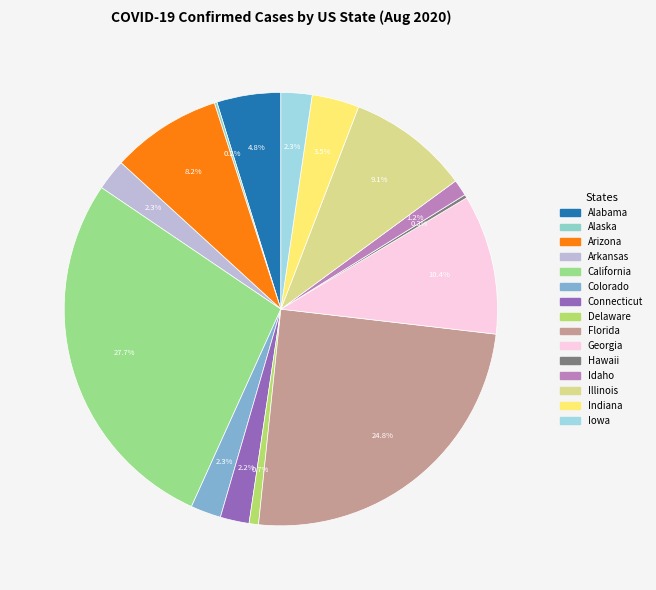

Which has a higher value, Arizona or Florida?

Florida